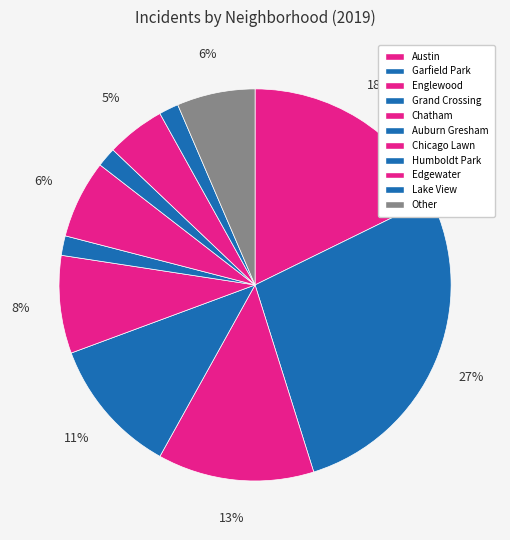

How many slices are in this pie chart?

11